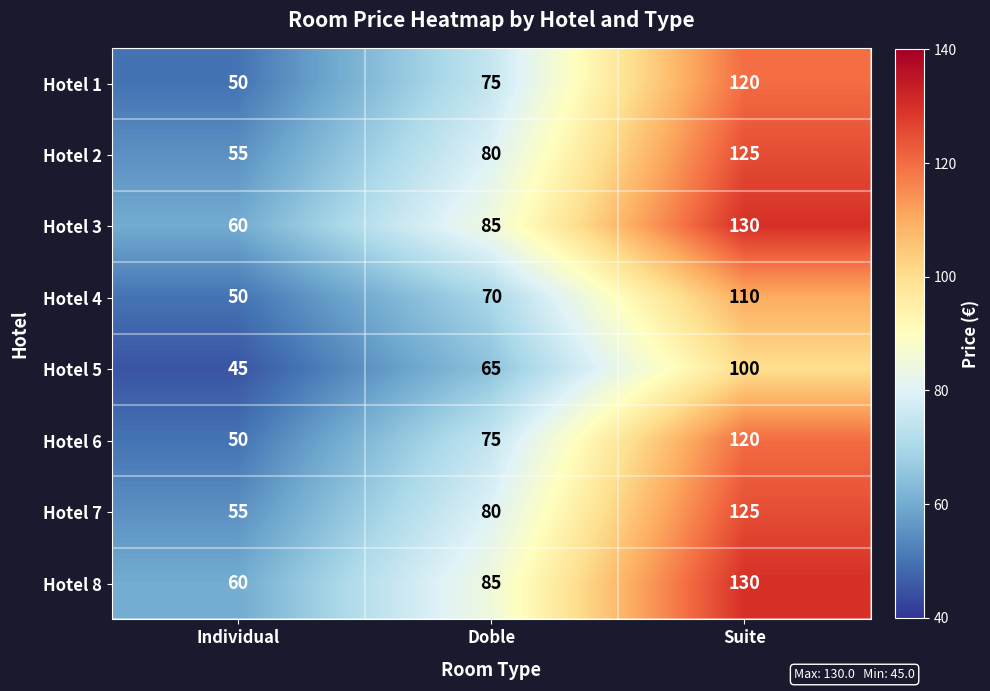

What is the sum of the Hotel 8 values at Doble and Individual?

145